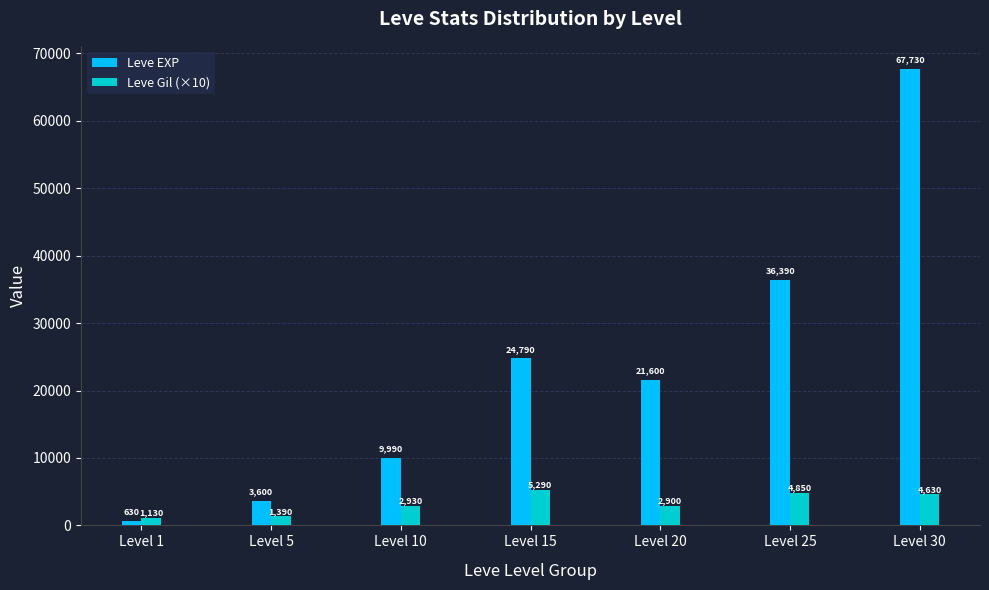

What is the value of the Leve EXP bar at the 4th from the left?

24790